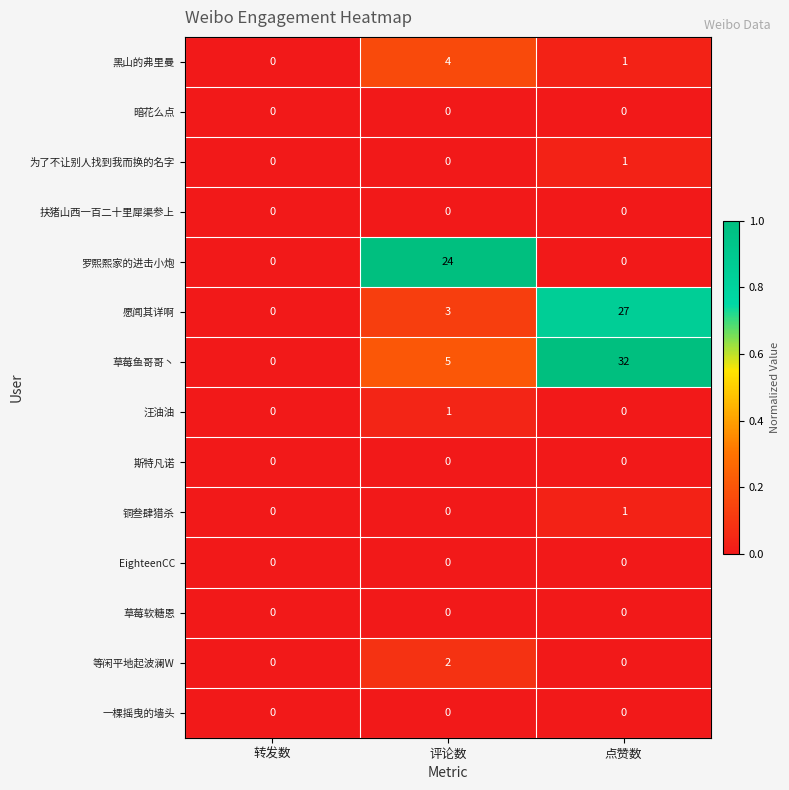

True or false: 一棵摇曳的墙头 has a value of 0 at 评论数.

True